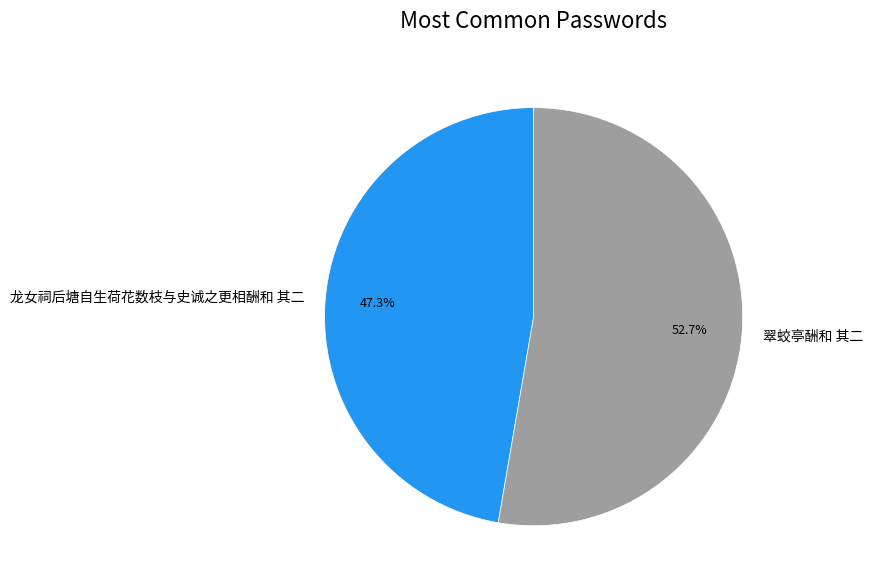

How many segments does this pie chart have?

2